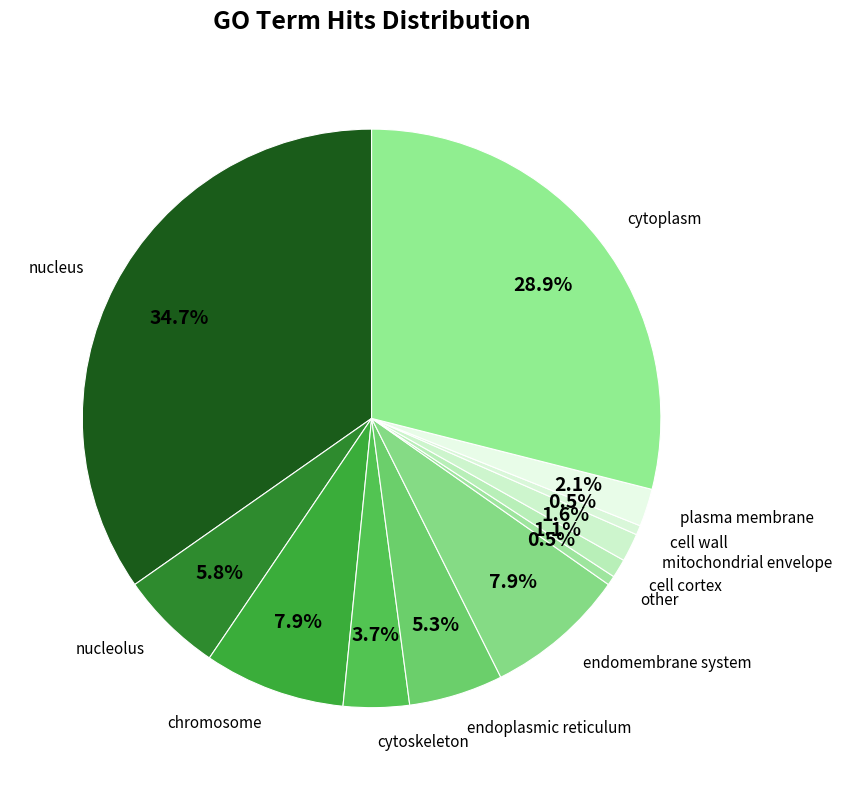

True or false: nucleolus accounts for 20% of the total.

False